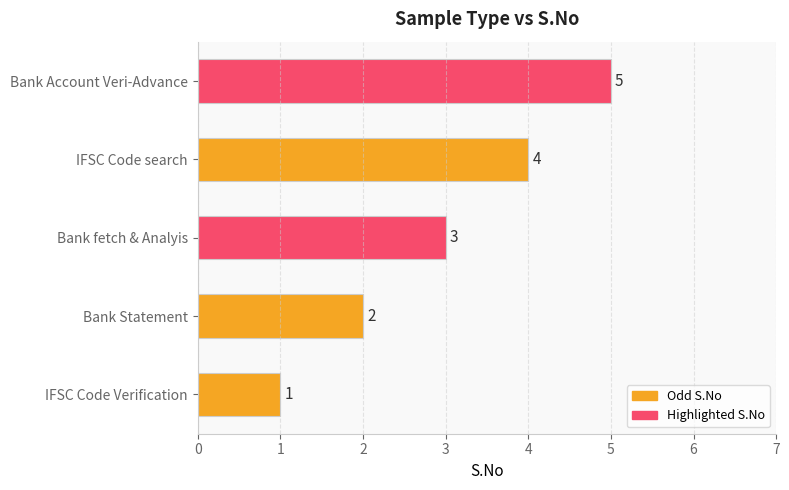

What is the greatest value displayed?

5